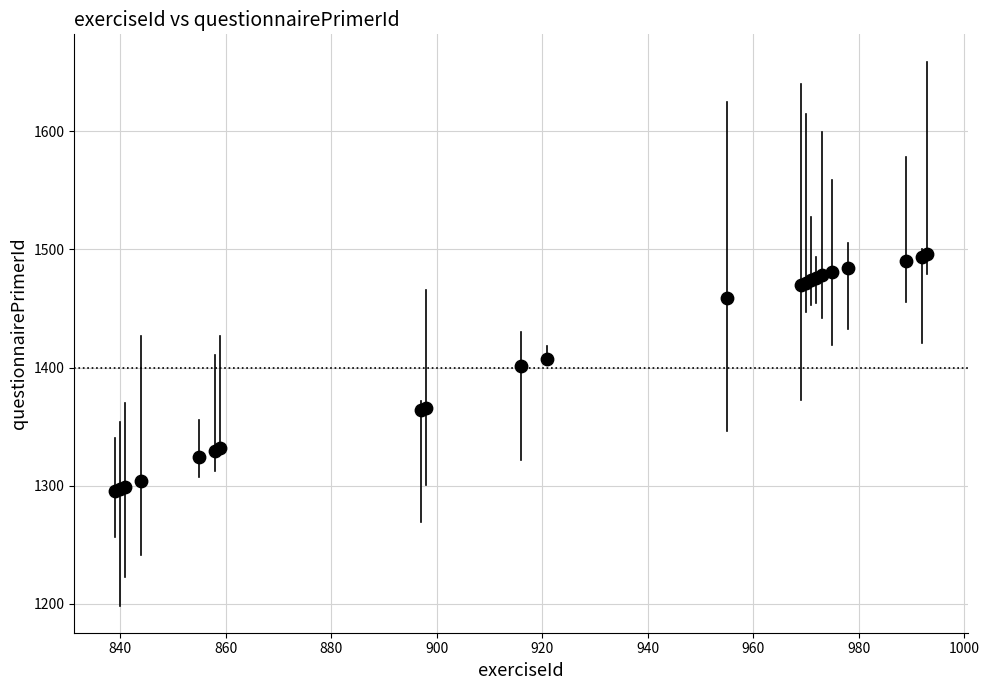

What Y value in the scatter plot is closest to 1395?

1401